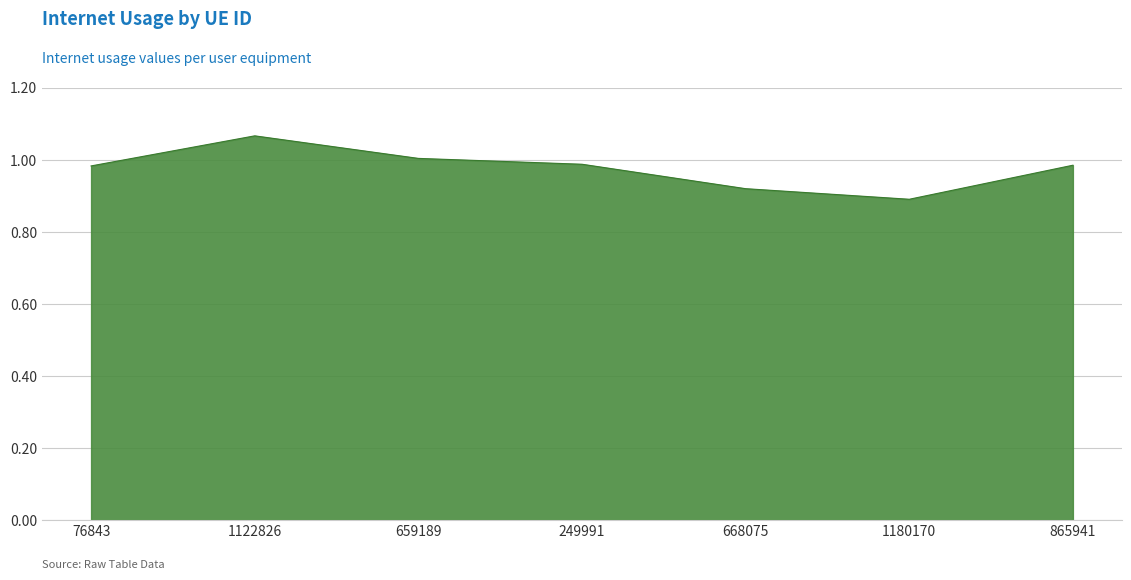

Which has a higher value, 659189 or 668075?

659189